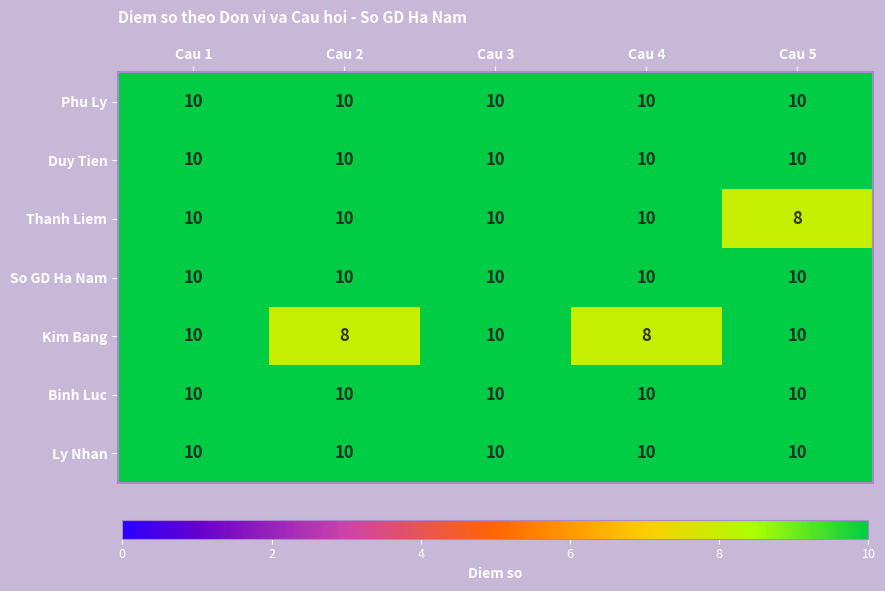

Between Cau 1 and Cau 4, which series saw the biggest shift?

Kim Bang